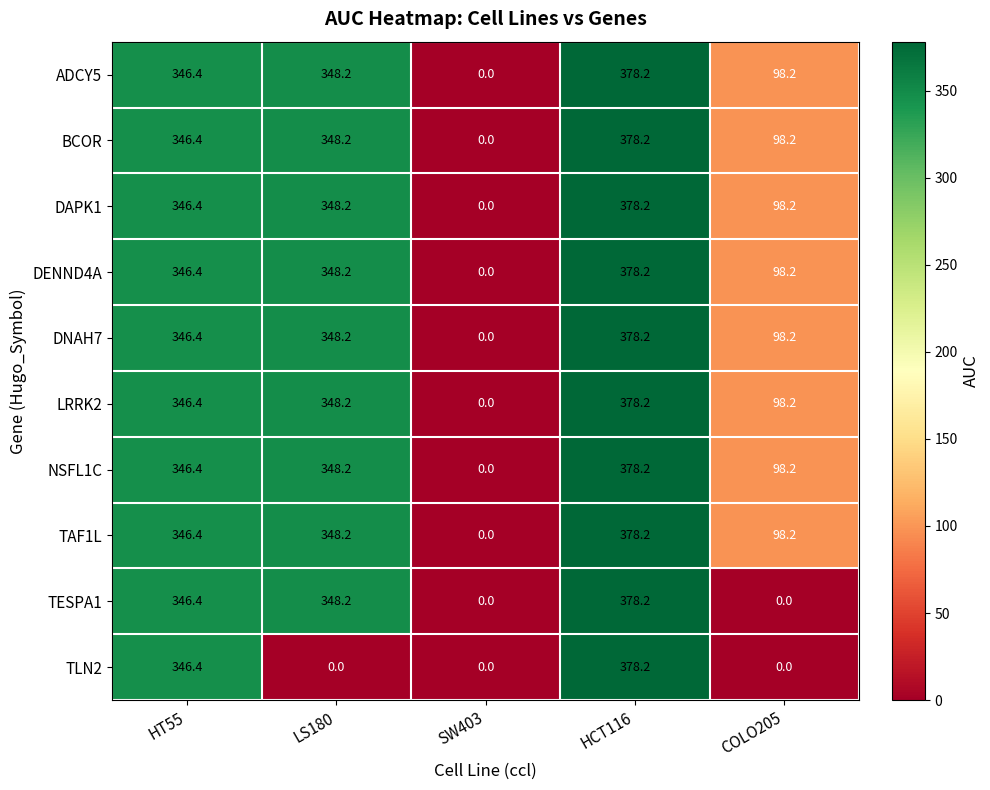

At how many categories does at least one series exceed 36?

4